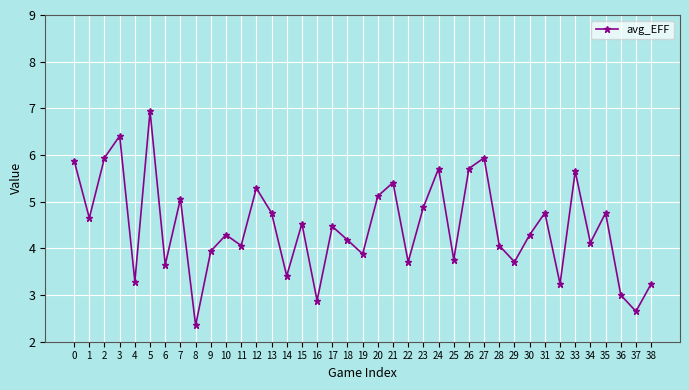

What is the difference between the maximum and minimum values?

4.6